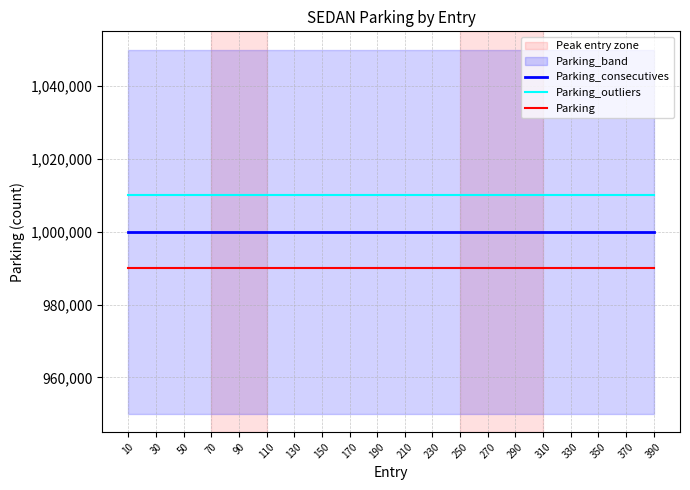

What is the average value of the Parking_outliers series?

1010000